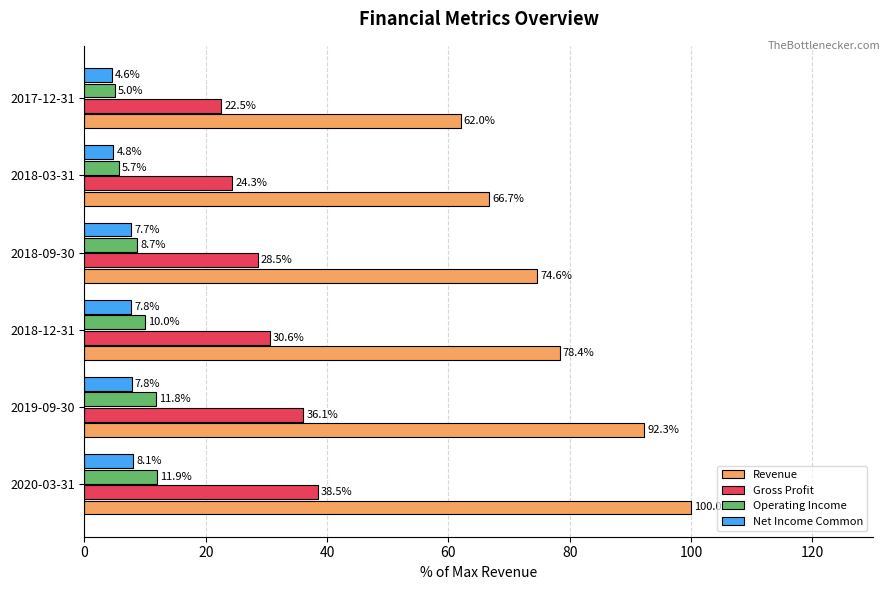

What is the lowest value of the Operating Income series?

5.0